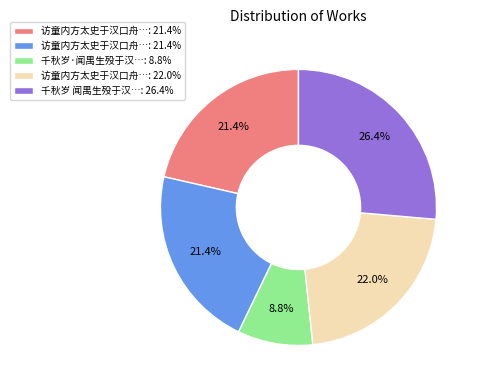

How many slices are in this pie chart?

5